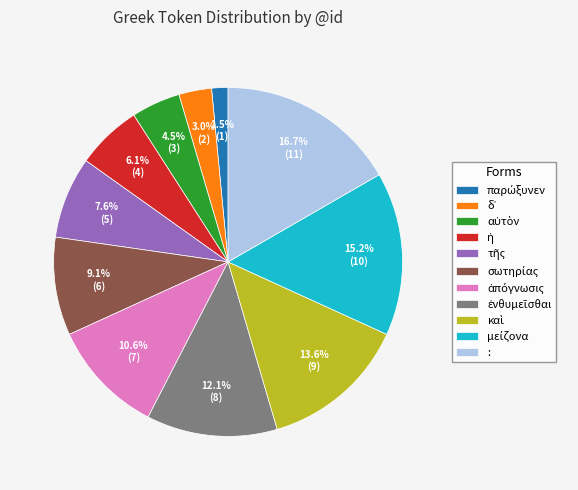

Which slice is the largest?

: